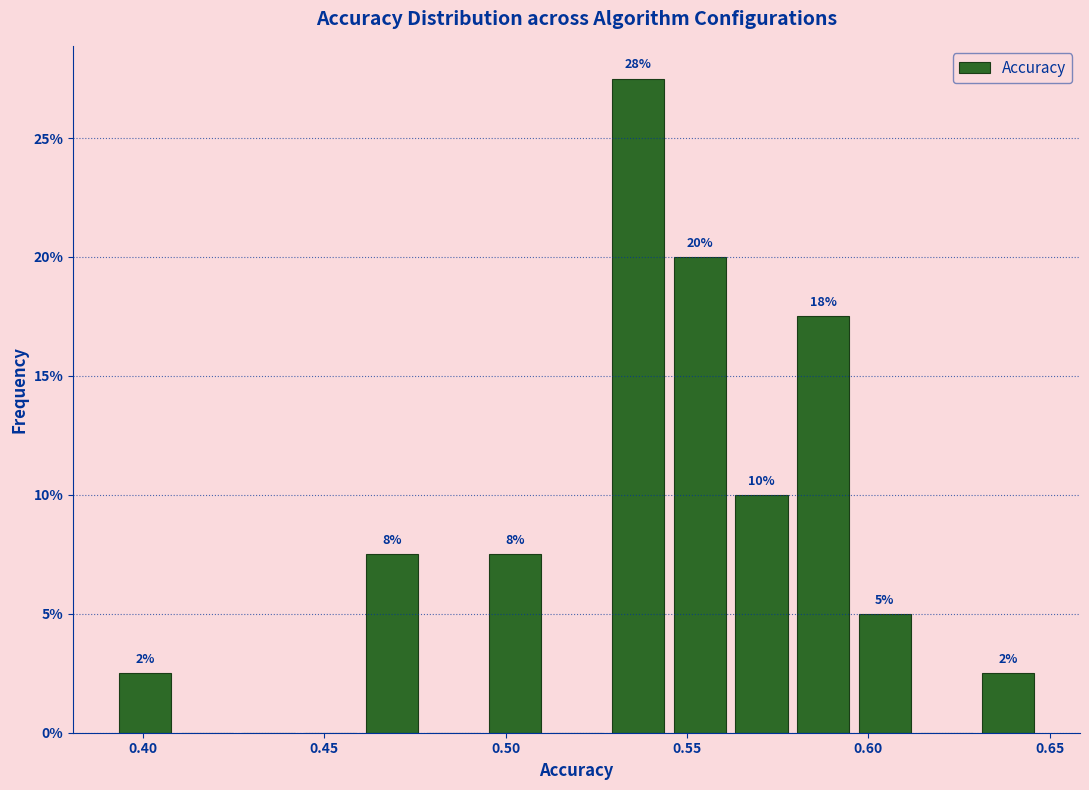

Around what value on the x-axis is the tallest bar? Give the approximate position of its centre, as read against the axis.

0.535